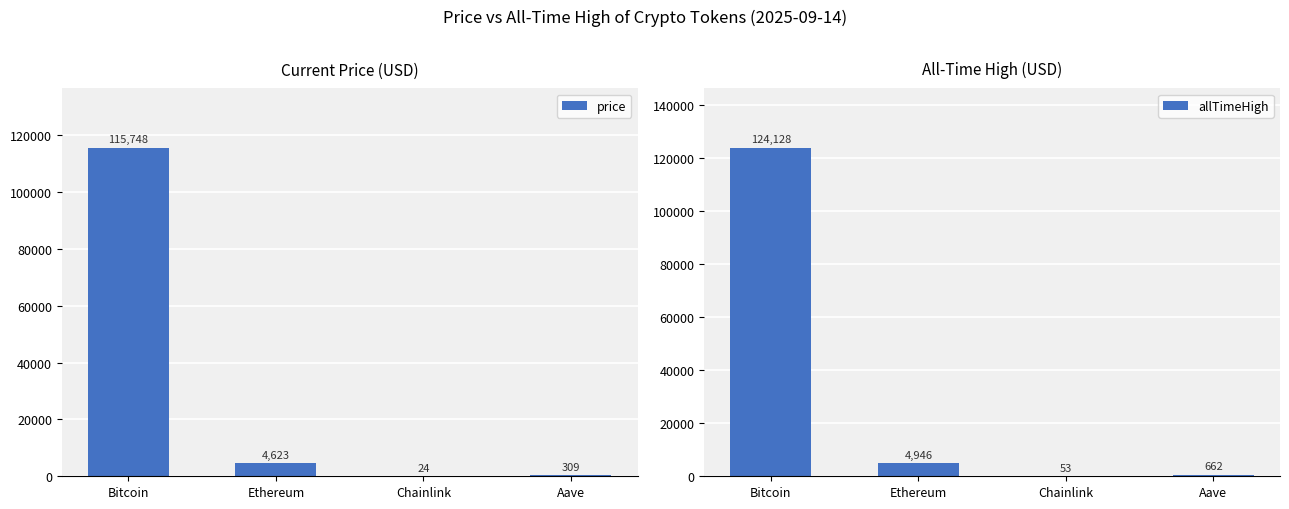

Is it true that allTimeHigh equals 31446.6 at Bitcoin?

False